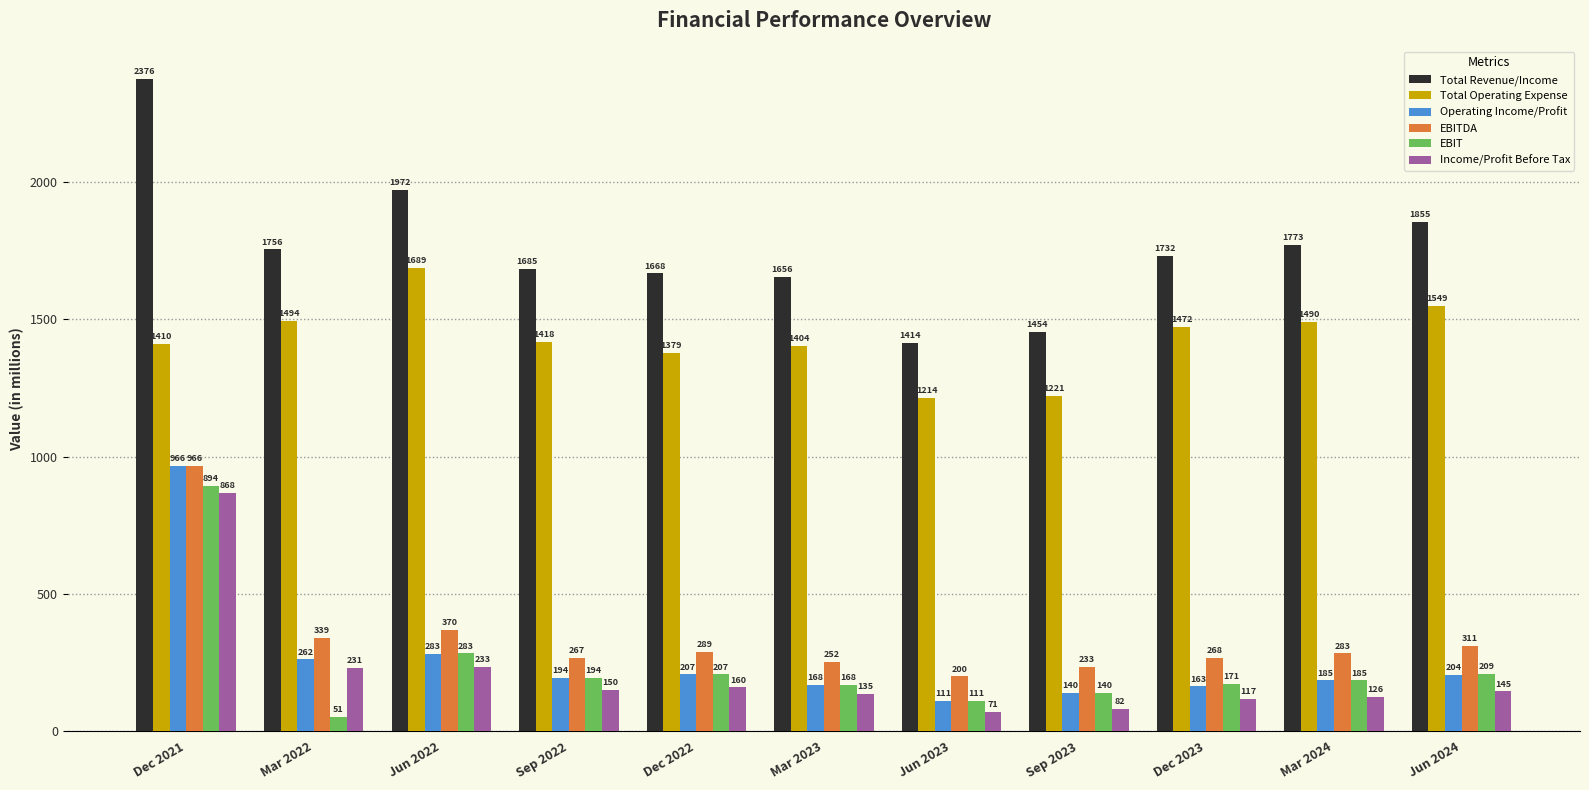

What is the greatest value displayed?

2376.0